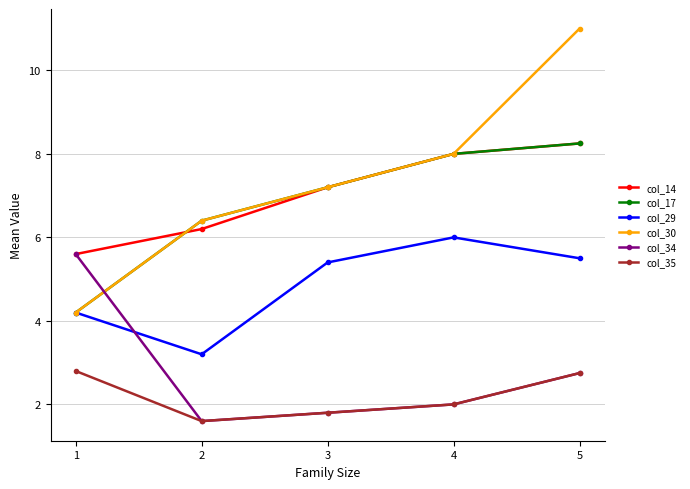

Which category has the lowest value across all series?

2